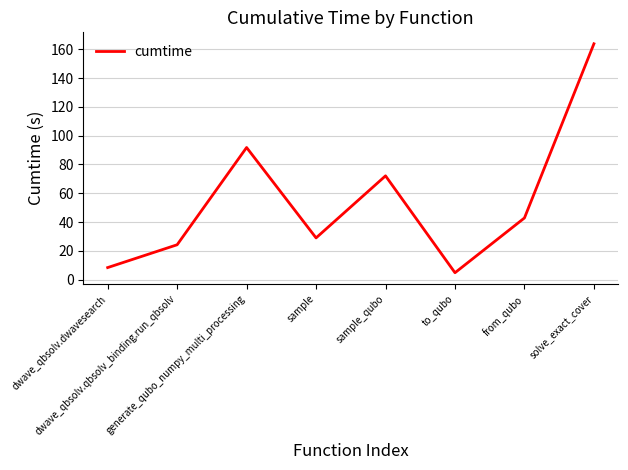

How many lines are shown in the chart?

1